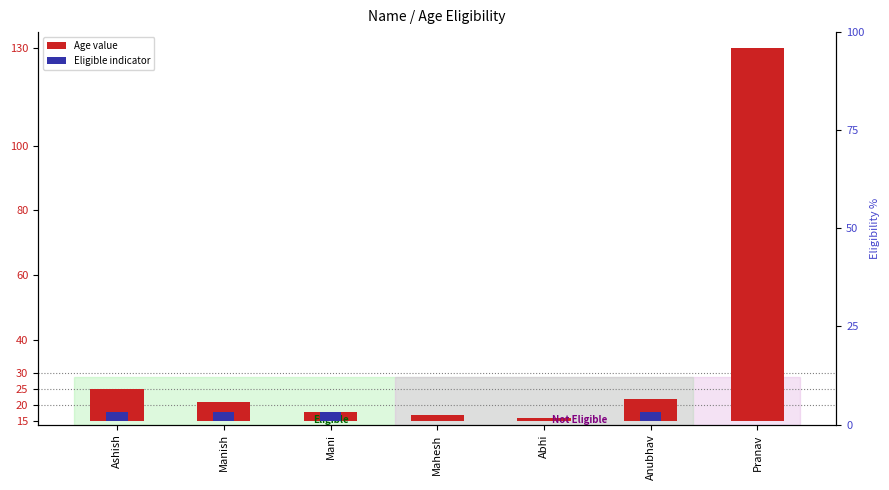

At which label is Age value closest to 58?

Ashish